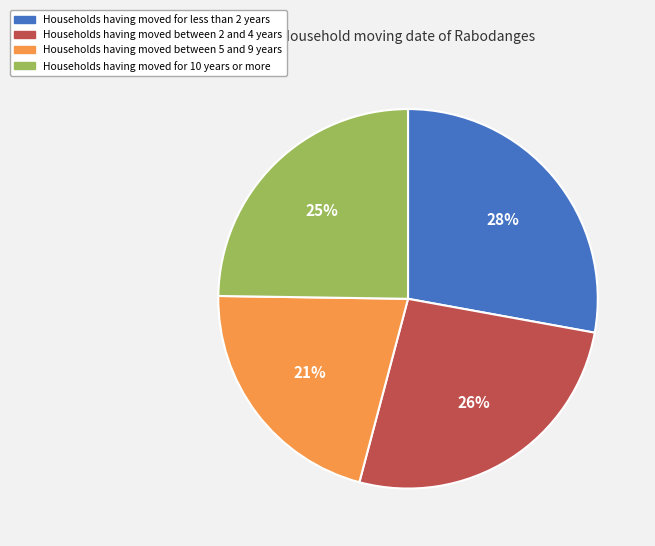

Does any single category account for the majority?

No